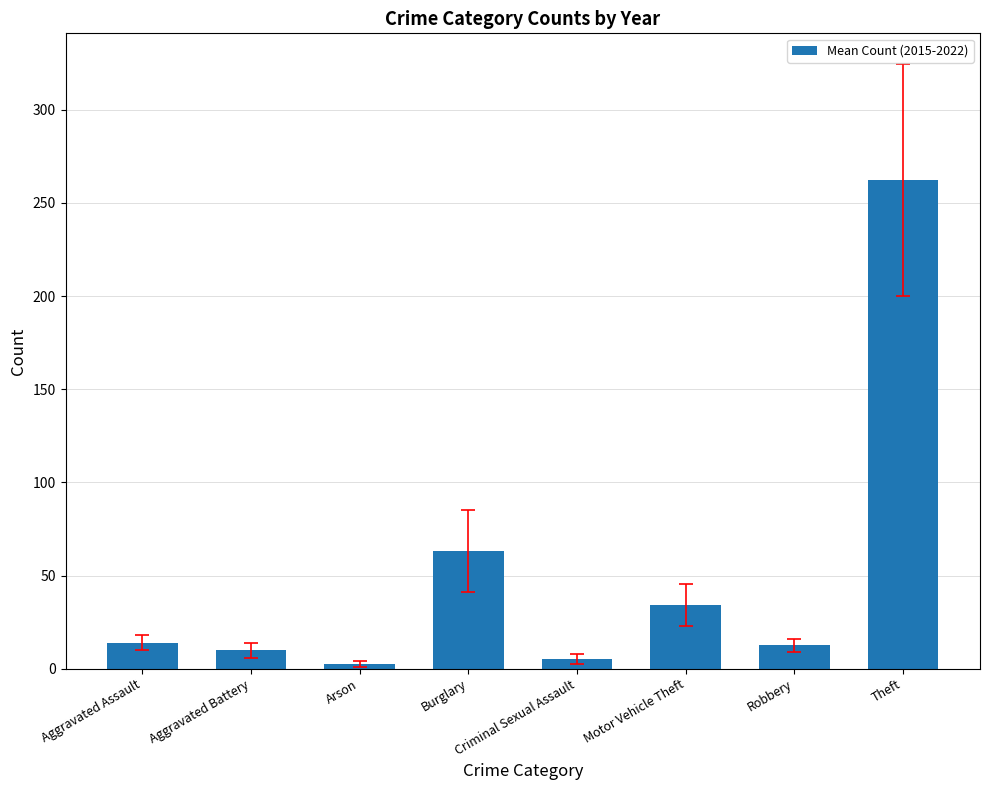

What is the label of the 4th bar from the right?

Criminal Sexual Assault